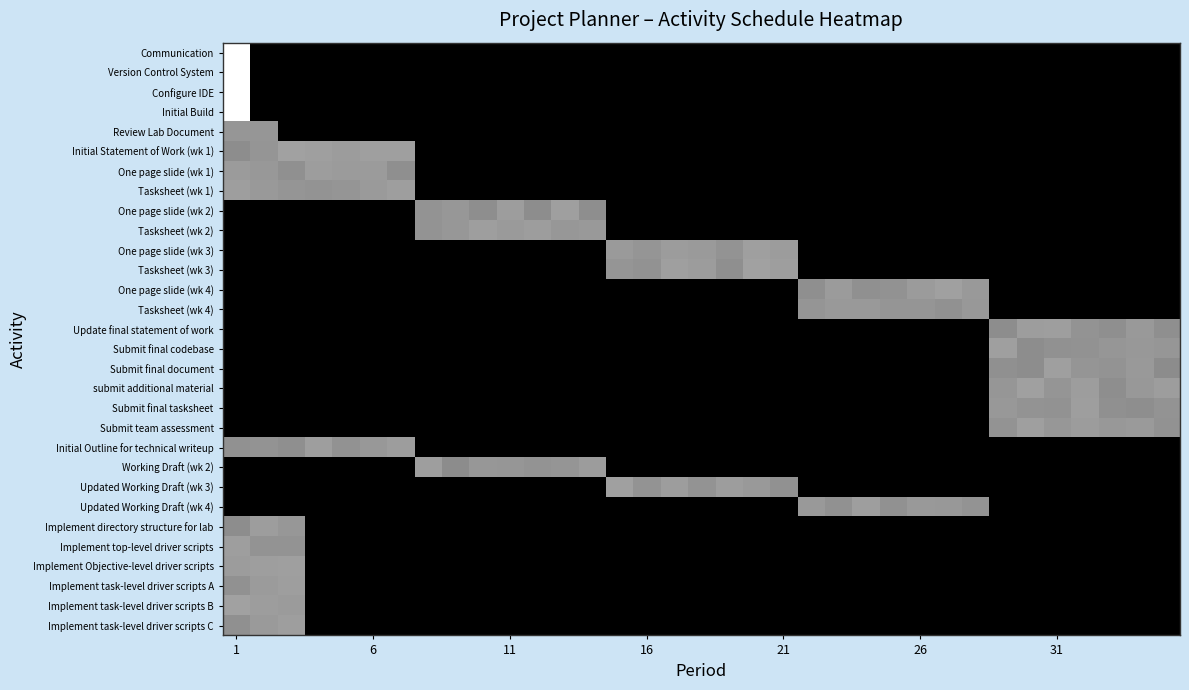

At which category is the sum across all series the highest?

1